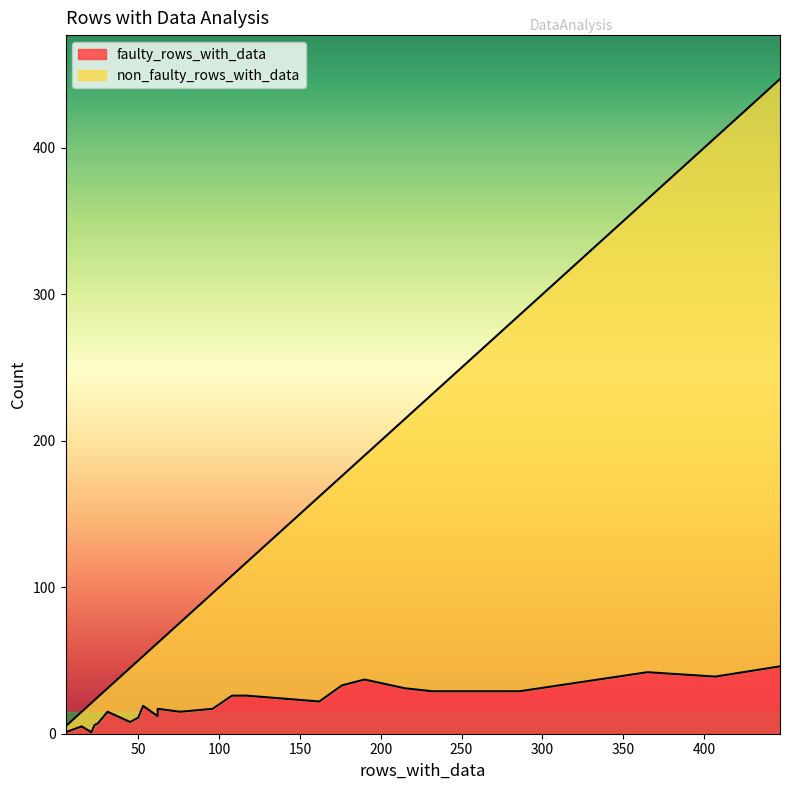

What is the difference between the maximum and second lowest values in the non_faulty_rows_with_data series?

391